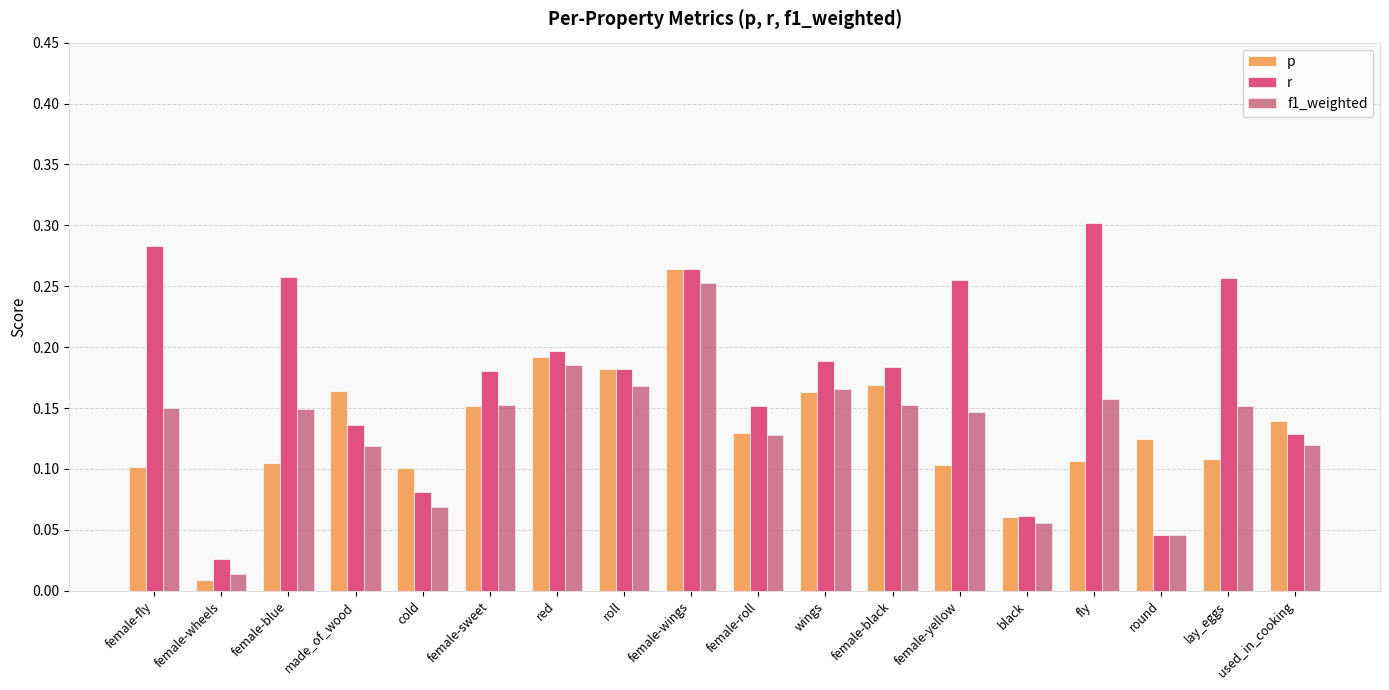

Reading left to right, what are all the values shown in this chart?

p: female-fly=0.1	female-wheels=0.0	female-blue=0.1	made_of_wood=0.2	cold=0.1	female-sweet=0.2	red=0.2	roll=0.2	female-wings=0.3	female-roll=0.1	wings=0.2	female-black=0.2	female-yellow=0.1	black=0.1	fly=0.1	round=0.1	lay_eggs=0.1	used_in_cooking=0.1
r: female-fly=0.3	female-wheels=0.0	female-blue=0.3	made_of_wood=0.1	cold=0.1	female-sweet=0.2	red=0.2	roll=0.2	female-wings=0.3	female-roll=0.2	wings=0.2	female-black=0.2	female-yellow=0.3	black=0.1	fly=0.3	round=0.0	lay_eggs=0.3	used_in_cooking=0.1
f1_weighted: female-fly=0.1	female-wheels=0.0	female-blue=0.1	made_of_wood=0.1	cold=0.1	female-sweet=0.2	red=0.2	roll=0.2	female-wings=0.3	female-roll=0.1	wings=0.2	female-black=0.2	female-yellow=0.1	black=0.1	fly=0.2	round=0.0	lay_eggs=0.2	used_in_cooking=0.1